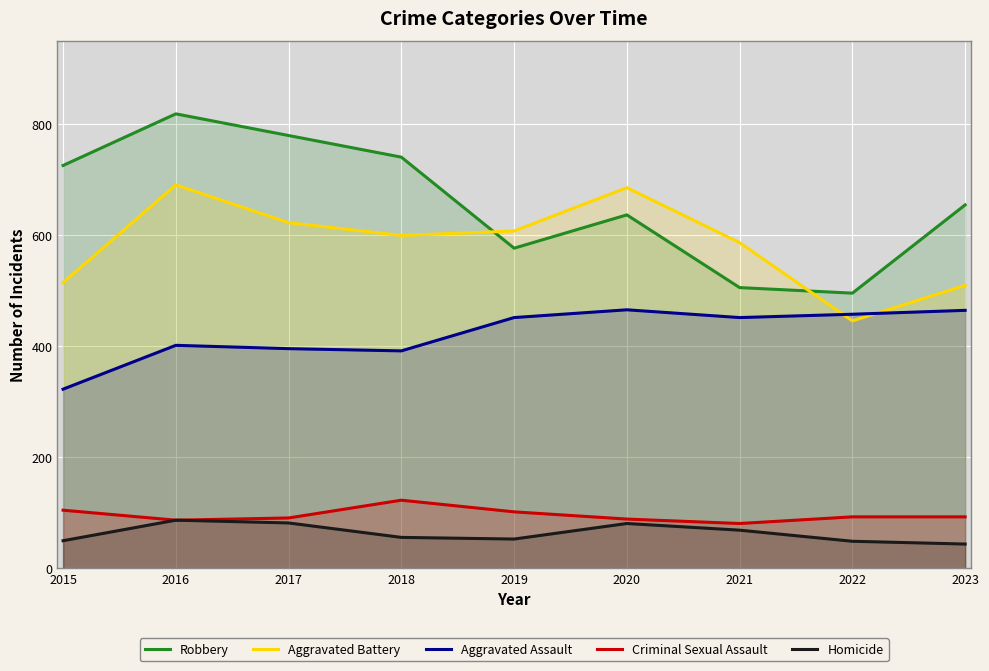

What is the value of the Robbery point at the 1st from the left?

726